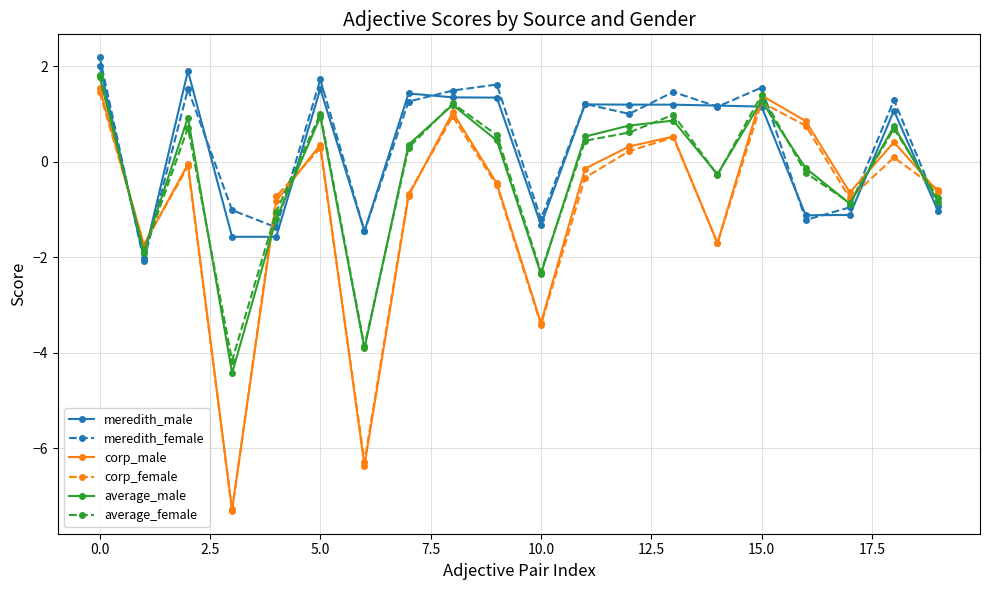

Which series has the widest spread of values?

corp_male